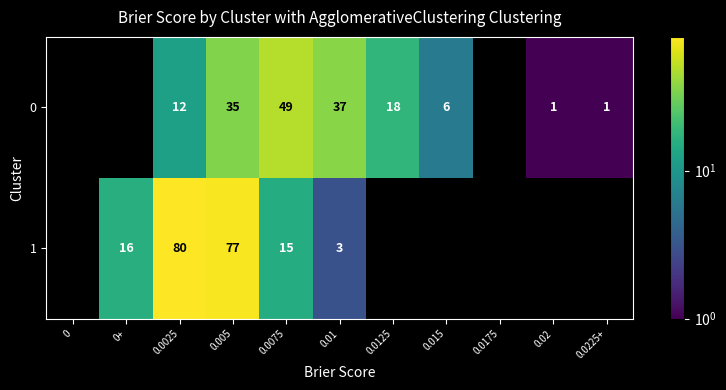

Is it true that 1 equals 15 at 0.0075?

True